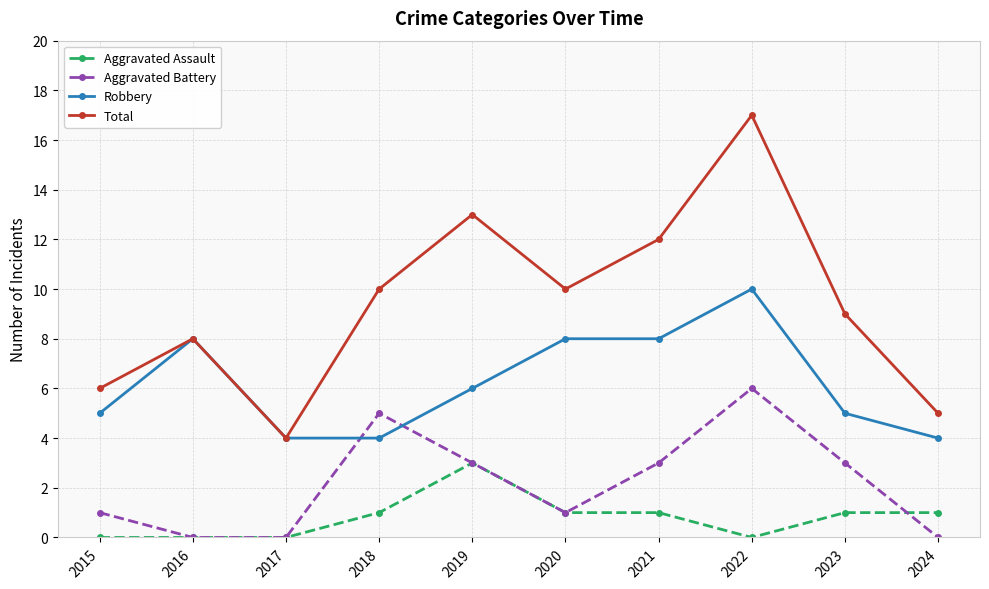

Read the Aggravated Battery value at 2021.

3